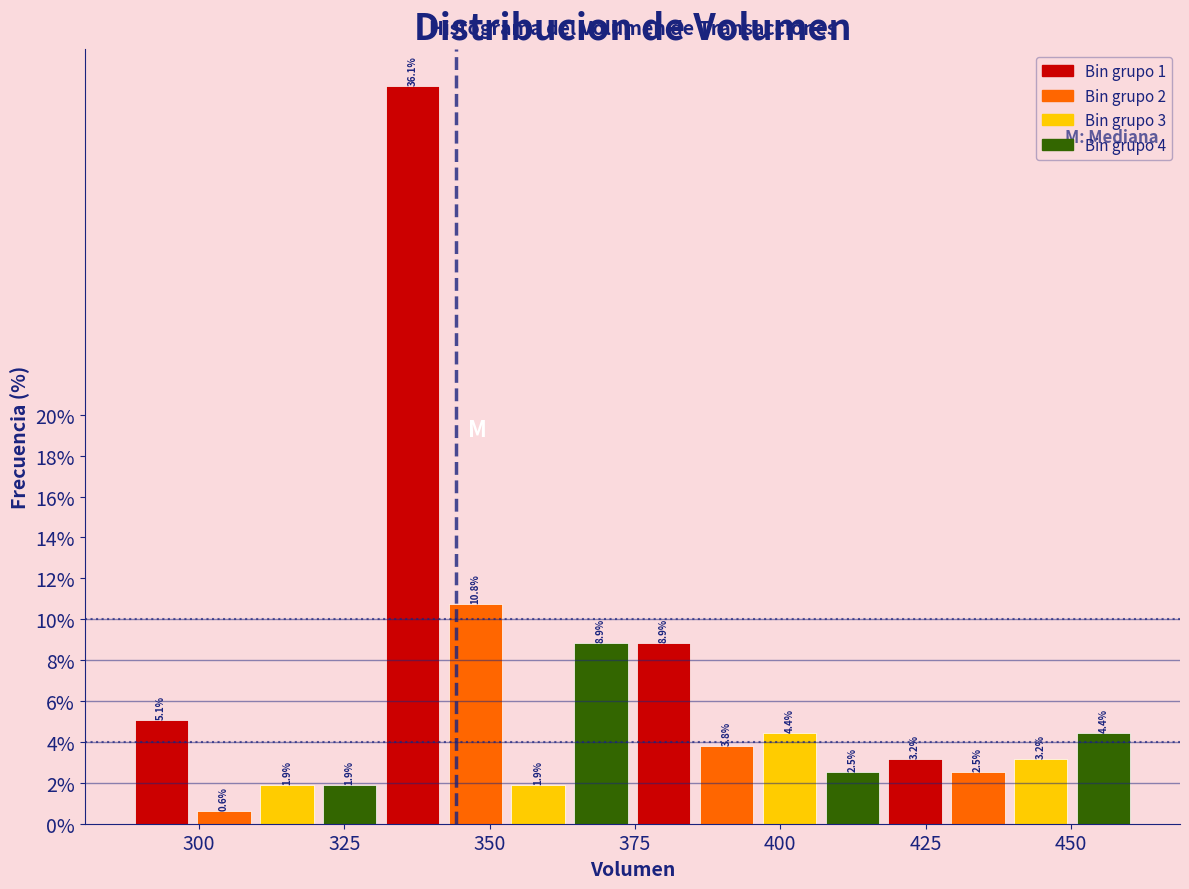

Around what value on the x-axis is the tallest bar? Give the approximate position of its centre, as read against the axis.

335